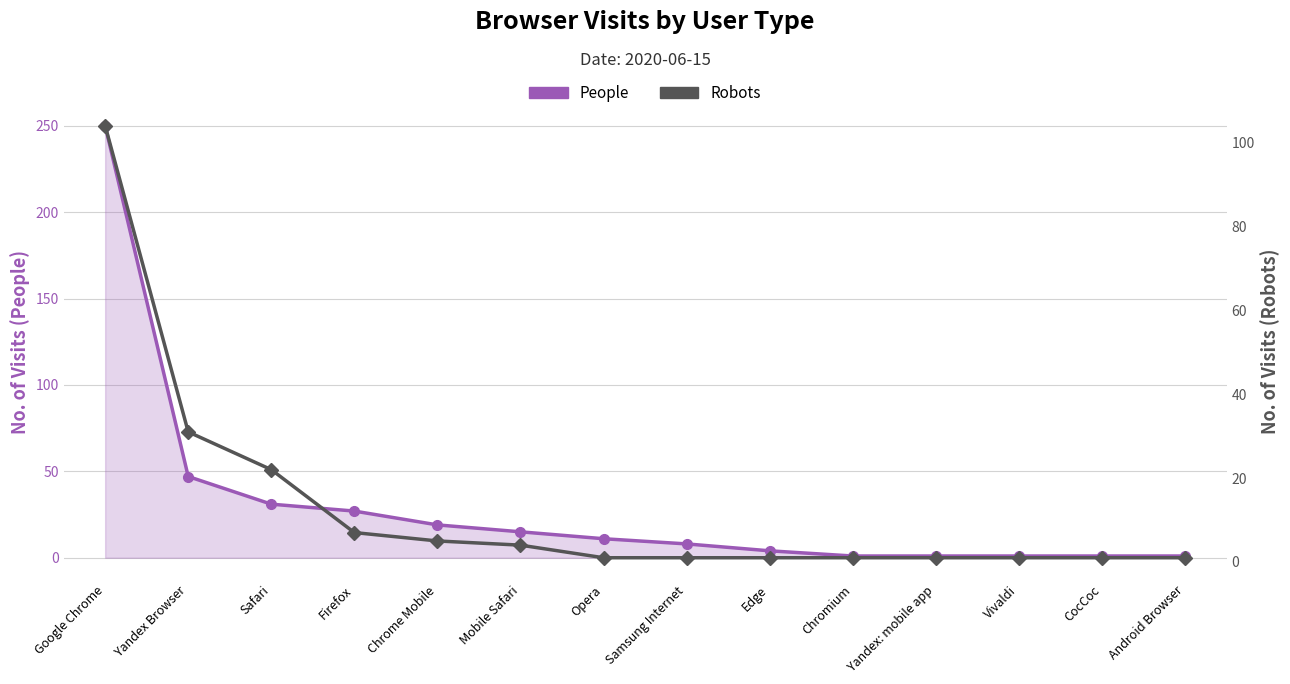

What is the value of the Robots point at the 9th from the left?

1